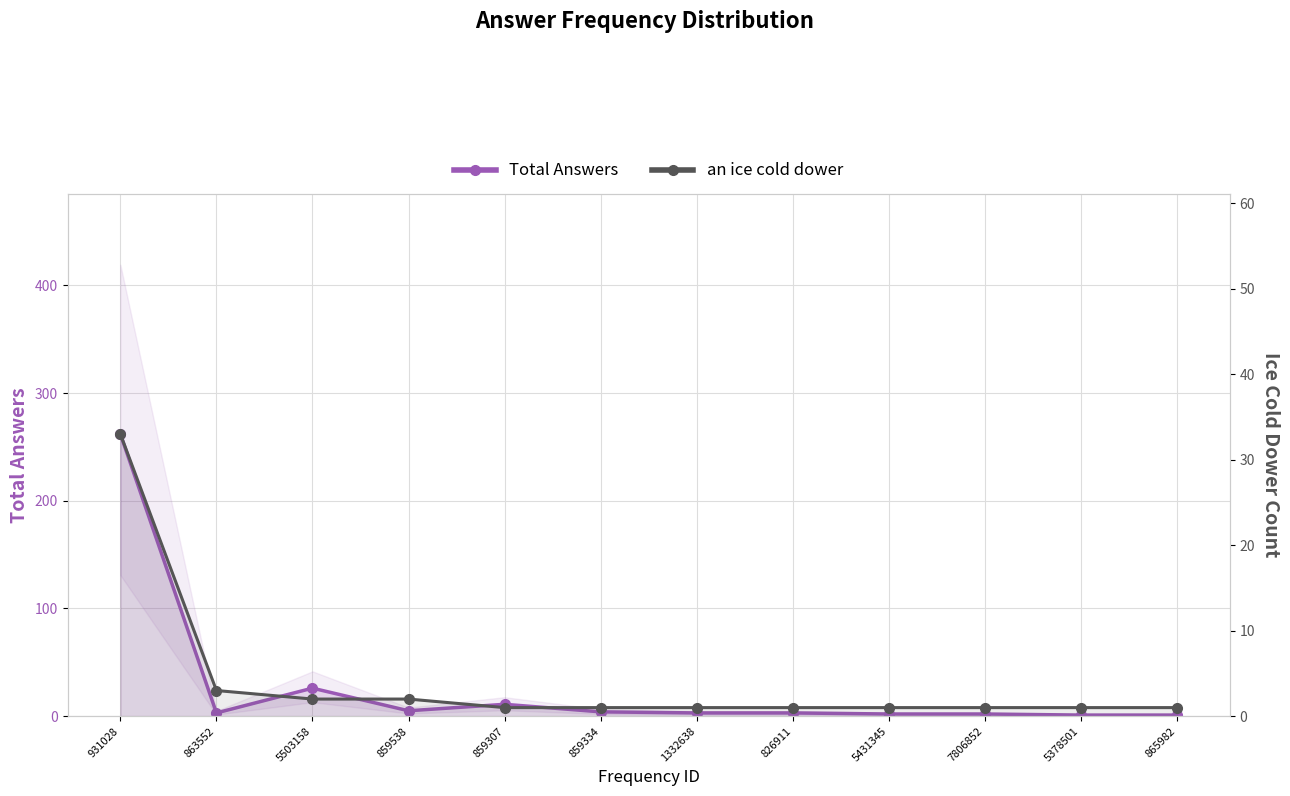

Reading right to left, transcribe all the data shown in this chart.

Total Answers: 1	1	2	2	3	3	4	11	5	26	3	262
an ice cold dower: 1	1	1	1	1	1	1	1	2	2	3	33